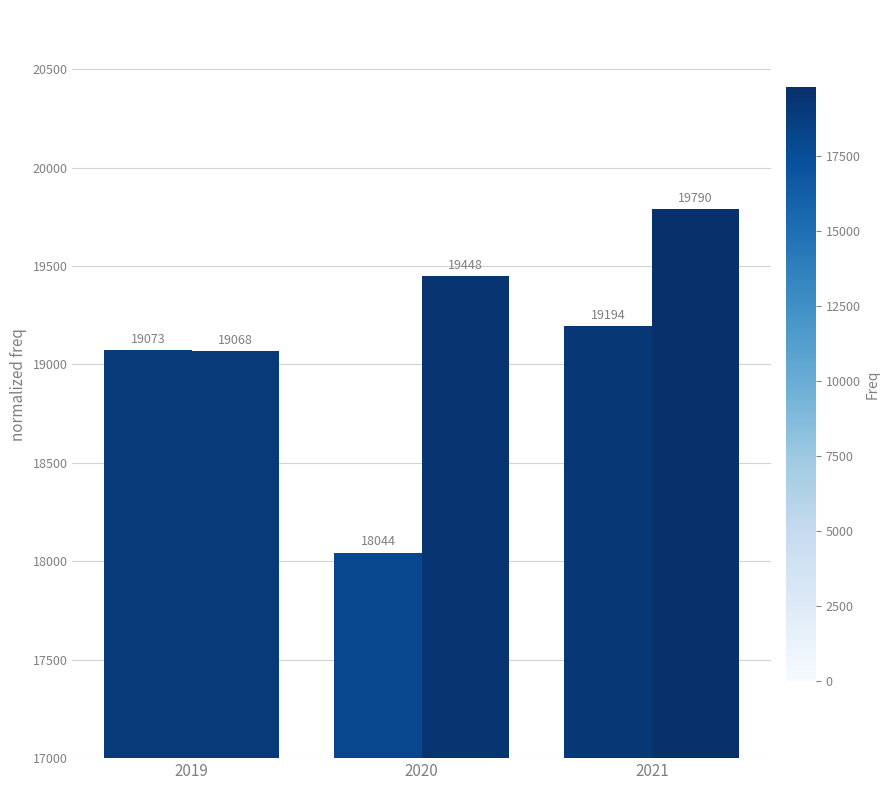

Reading right to left, extract all data points from this chart.

May STEO: 19194	18044	19073
January STEO: 19790	19448	19068